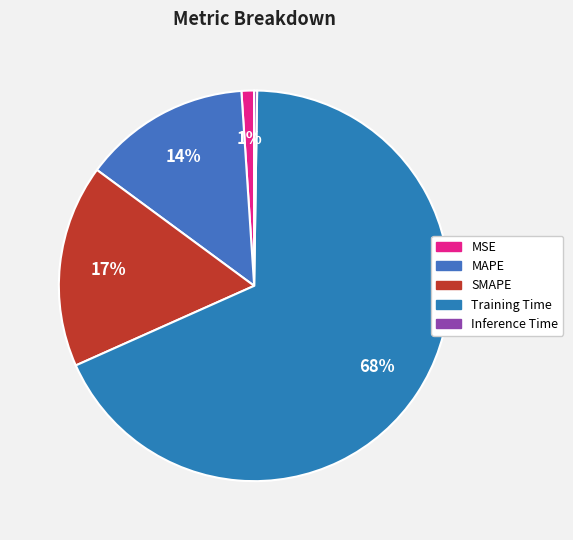

Count the number of slices in the pie.

5